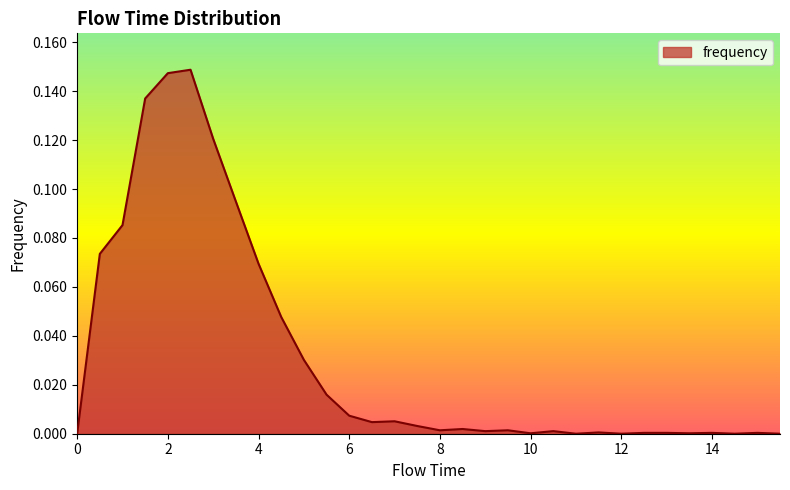

Rank the categories by value from lowest to highest.

0.0, 11.0, 12.0, 14.5, 15.5, 10.0, 13.5, 12.5, 13.0, 14.0, 15.0, 11.5, 9.0, 10.5, 8.0, 9.5, 8.5, 7.5, 6.5, 7.0, 6.0, 5.5, 5.0, 4.5, 4.0, 0.5, 1.0, 3.5, 3.0, 1.5, 2.0, 2.5